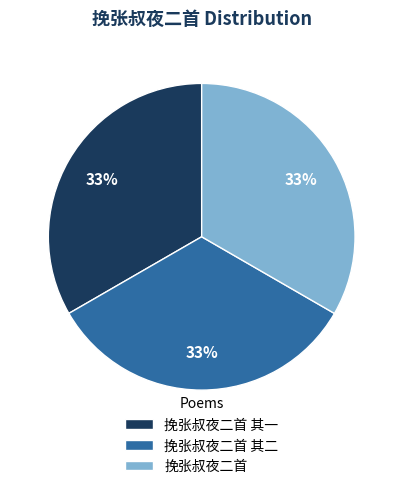

Combined, do 挽张叔夜二首 其一 and 挽张叔夜二首 account for over 50%?

Yes